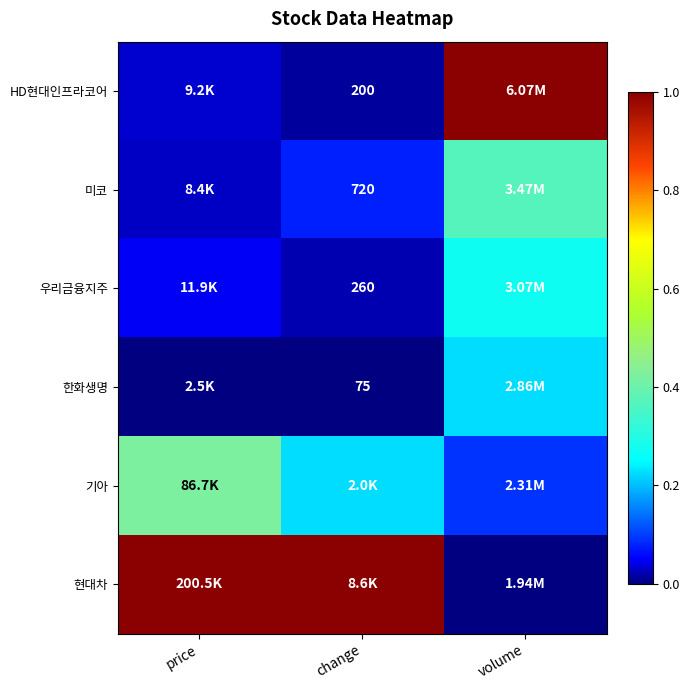

At change, list the series in order from largest to smallest.

현대차, 기아, 미코, 우리금융지주, HD현대인프라코어, 한화생명